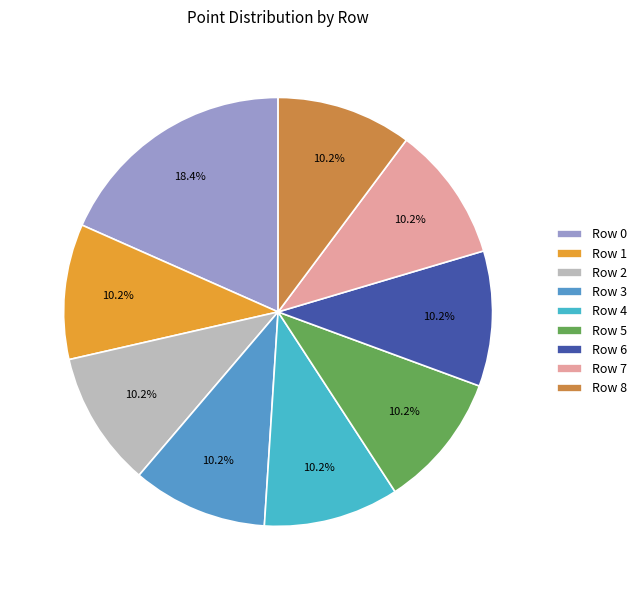

How many slices are in this pie chart?

9